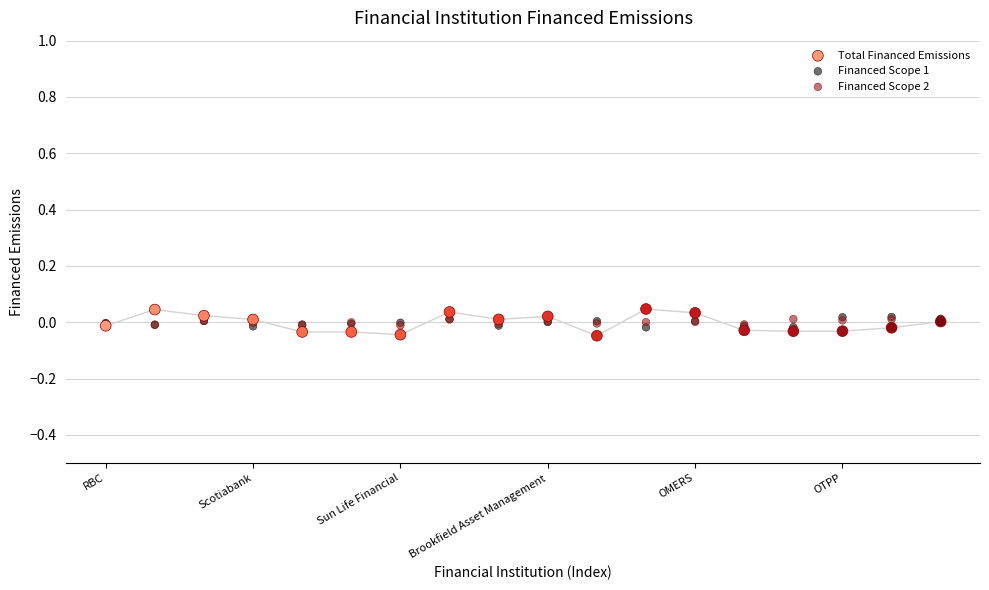

Which series has the largest Y range (max minus min)?

Total Financed Emissions